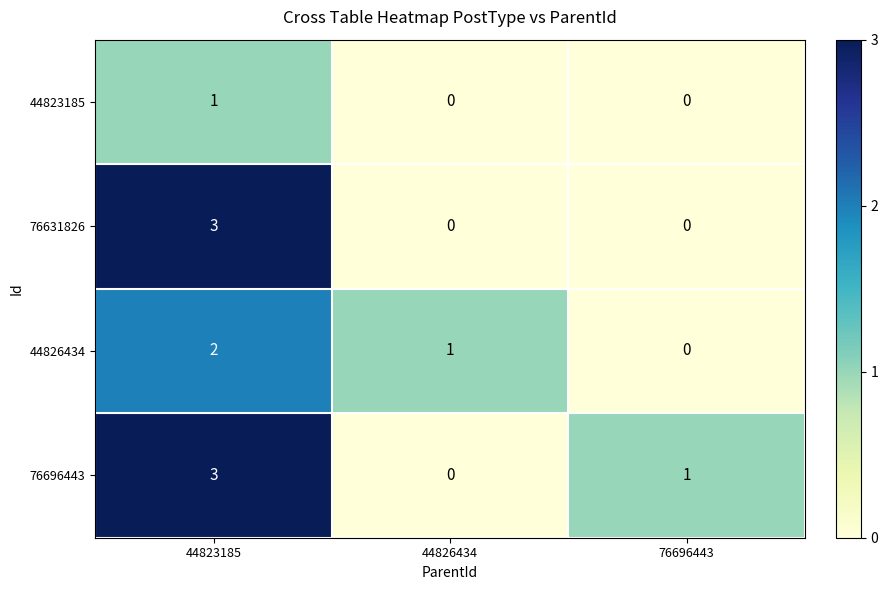

How many values in 76631826 are above zero?

1